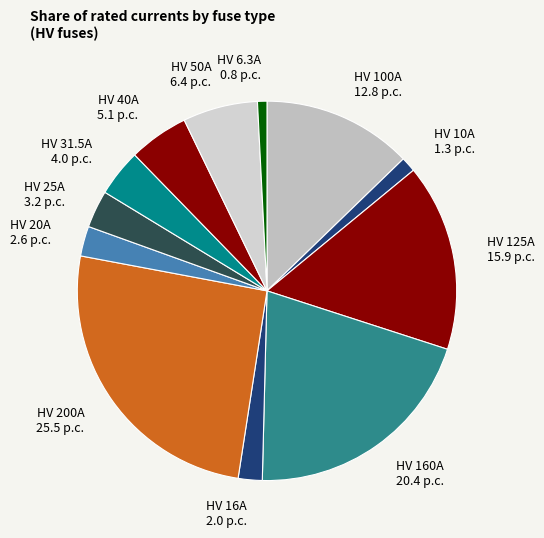

How many segments does this pie chart have?

12